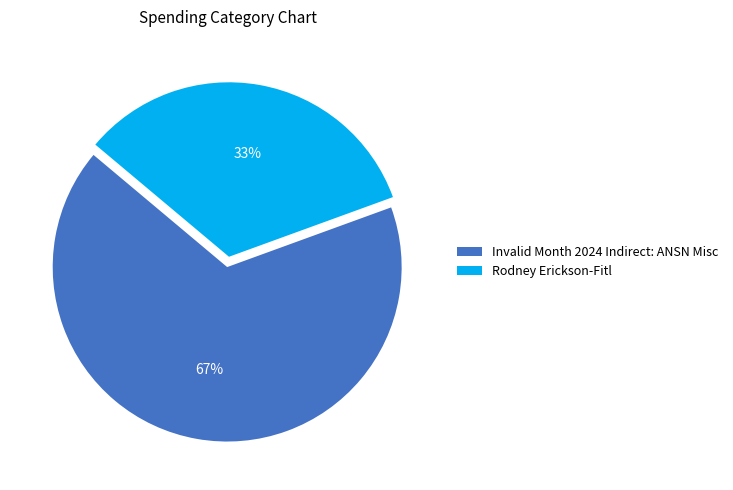

To the nearest percent, what is the combined percentage of Rodney Erickson-Fitl and Invalid Month 2024 Indirect: ANSN Misc?

100%